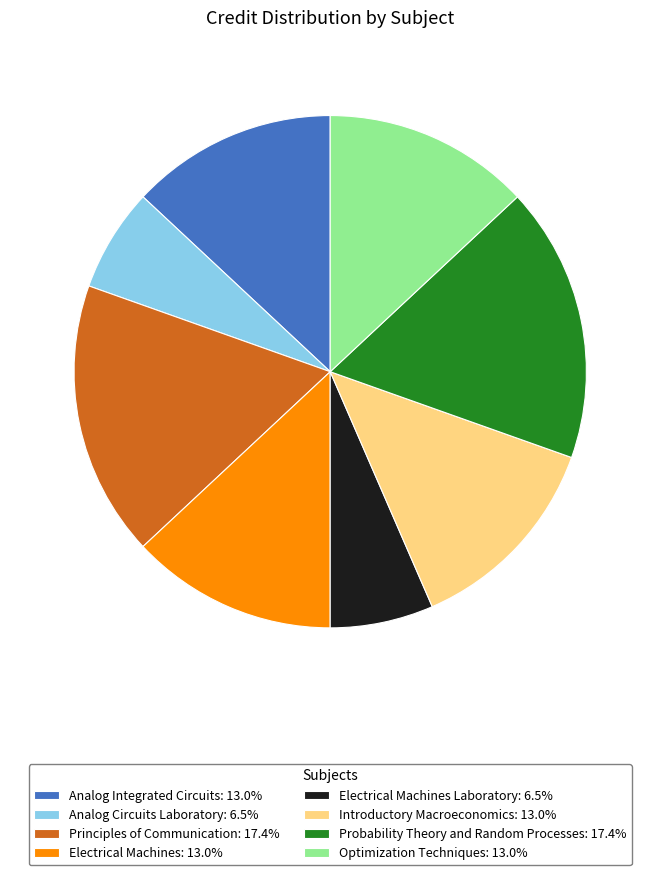

Does any single category account for the majority?

No